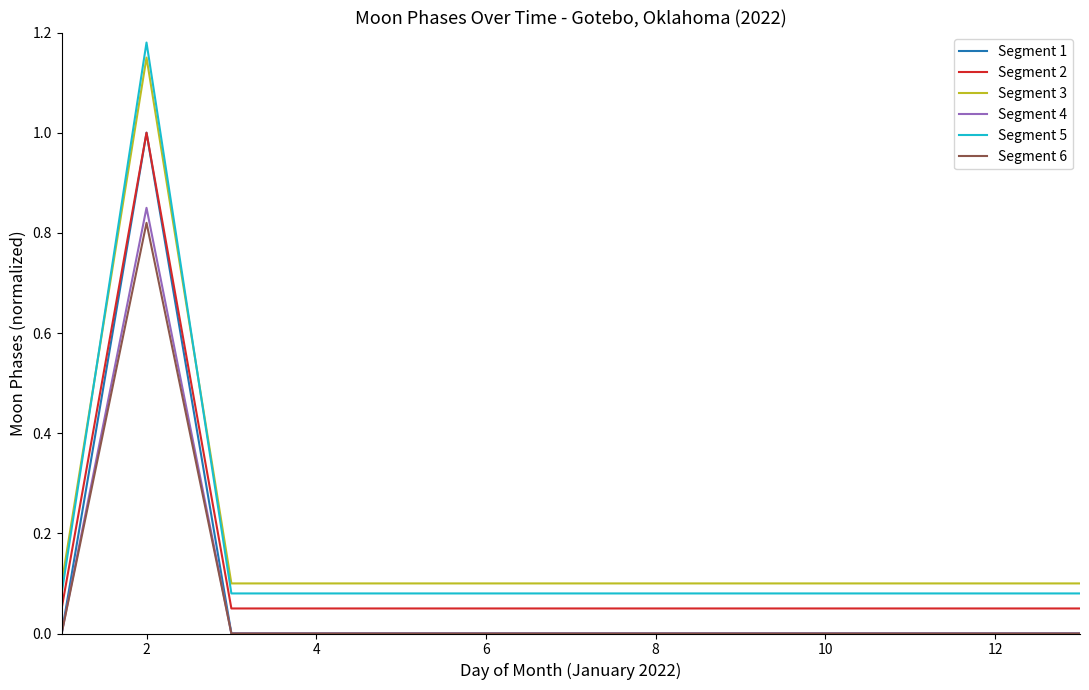

At how many categories does at least one series exceed 0?

13